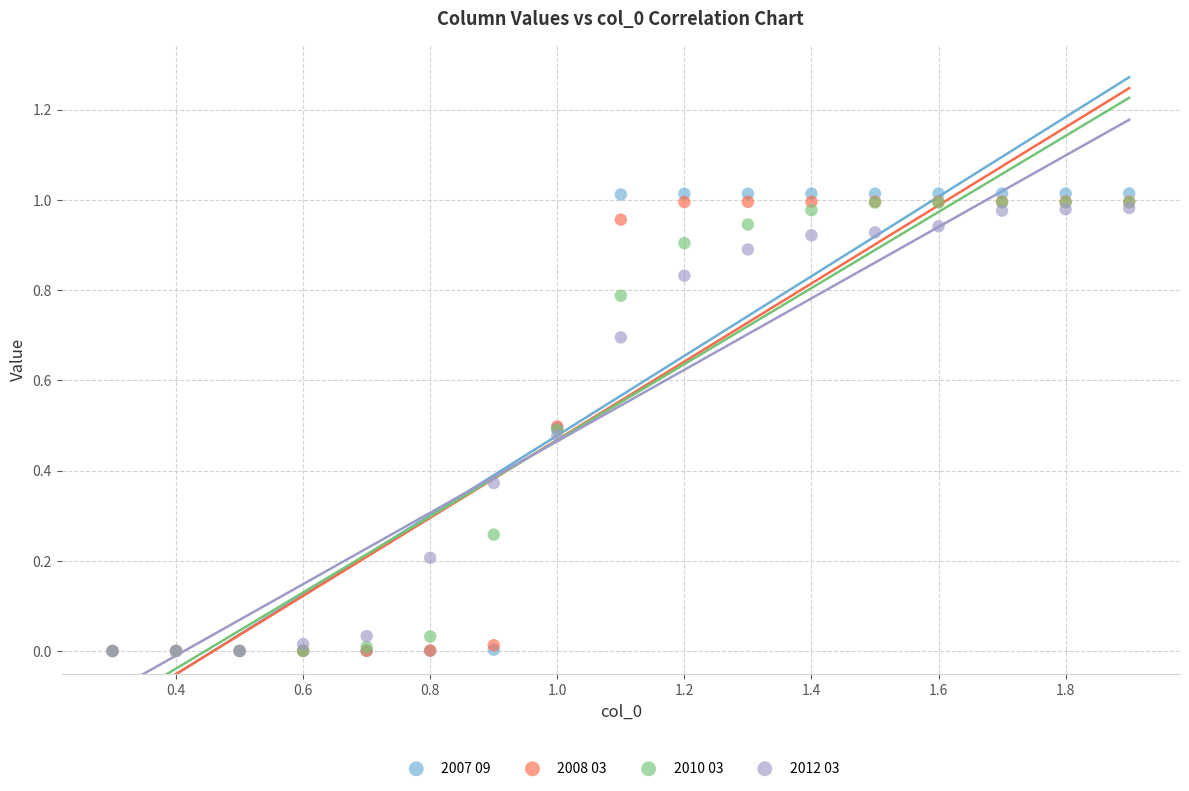

What are all the series names shown in the legend?

2007 09, 2008 03, 2010 03, 2012 03